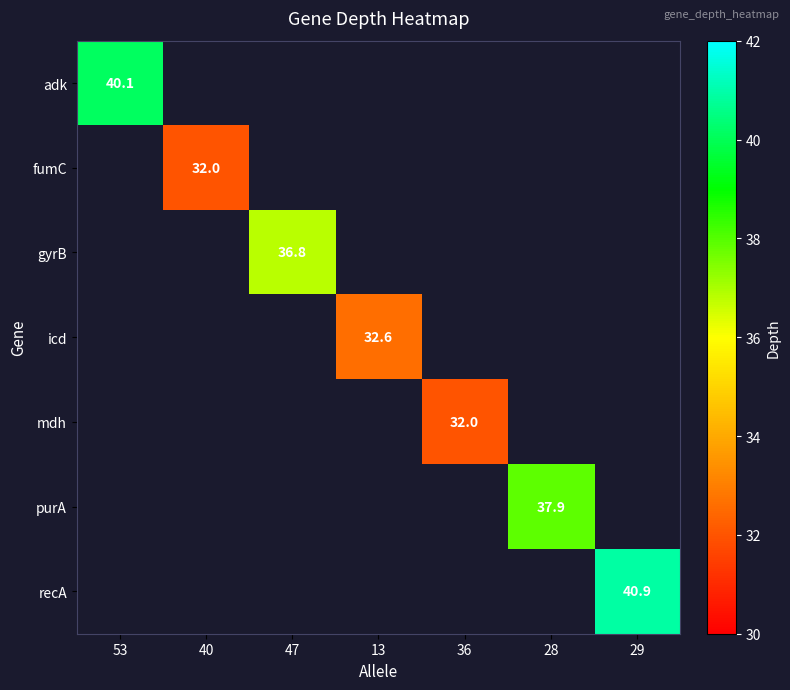

The mdh series shows 9.5 at 36. True or false?

False